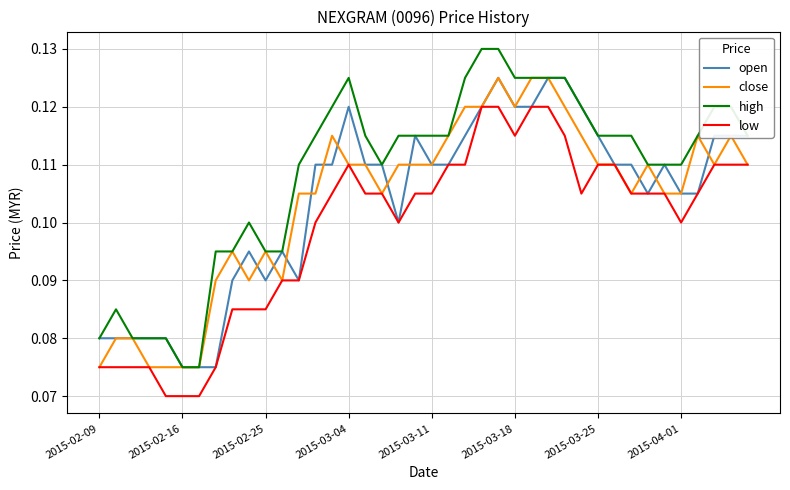

Is this an area chart (filled region under the line)?

No